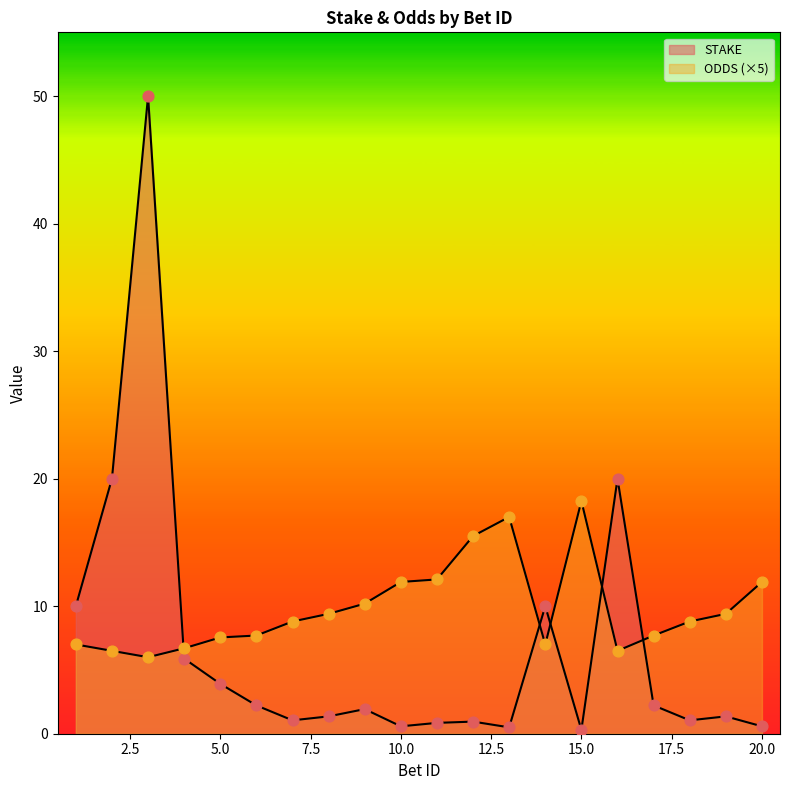

Which series contains the lowest Y value?

STAKE